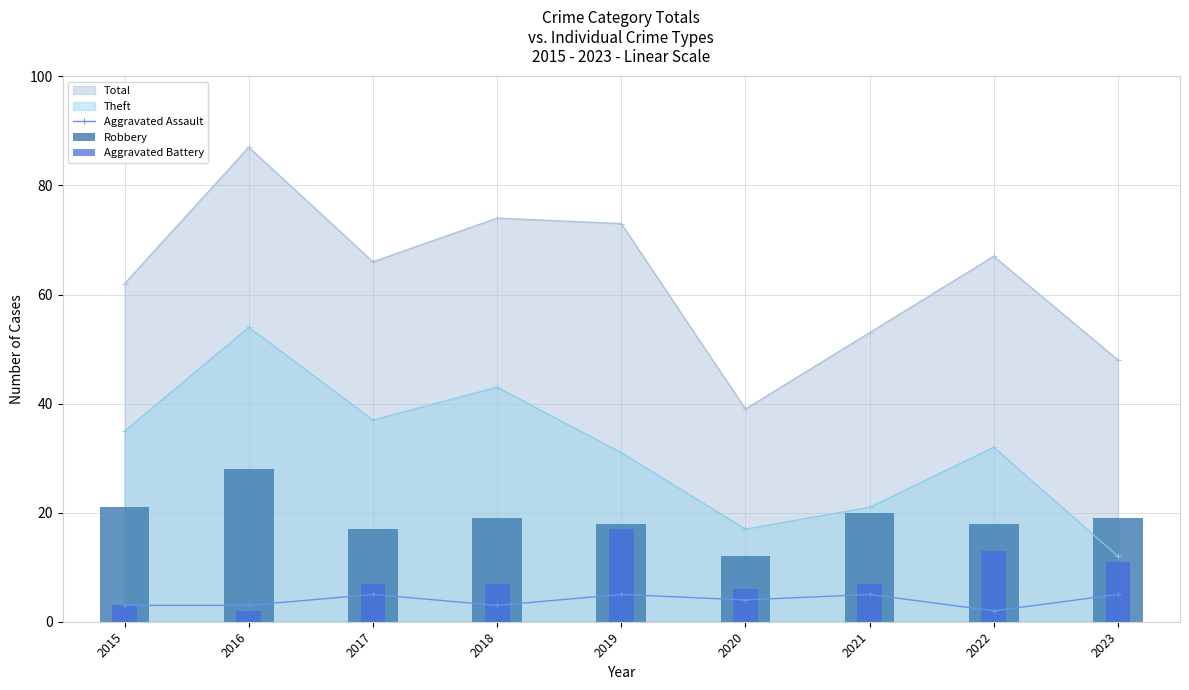

At which label does Theft reach its minimum?

2023